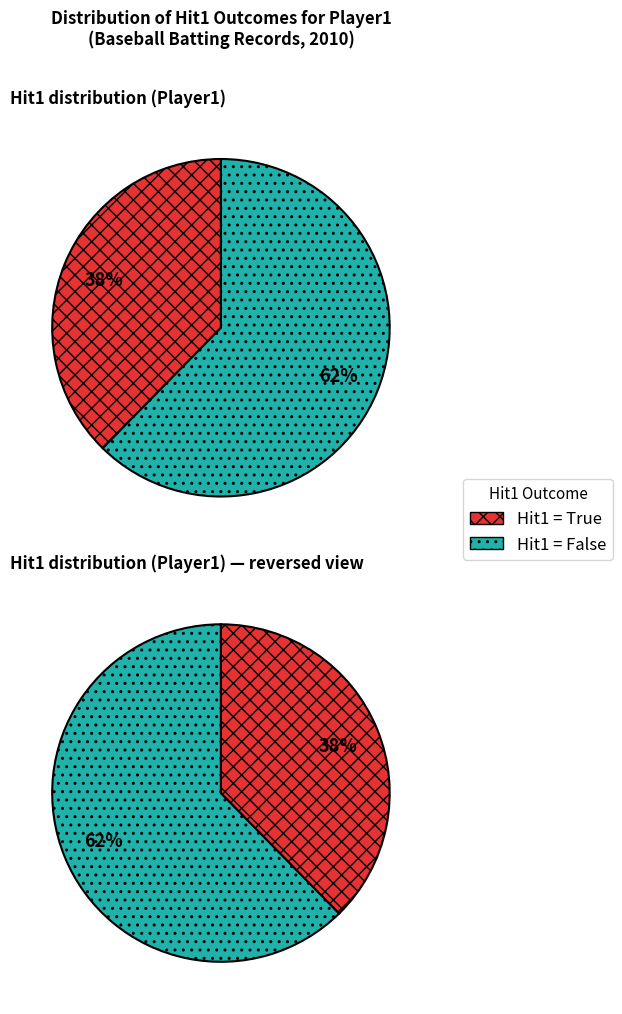

Is it true that True is 38% of the pie?

False